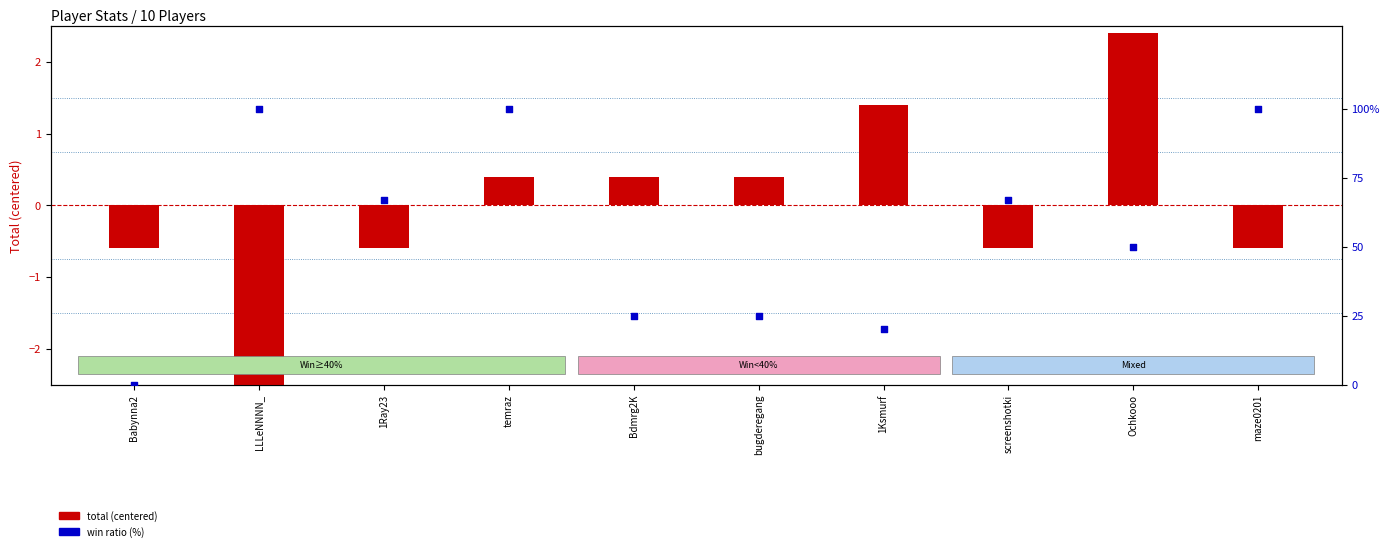

Which series has the largest Y range (max minus min)?

Ratio (%)